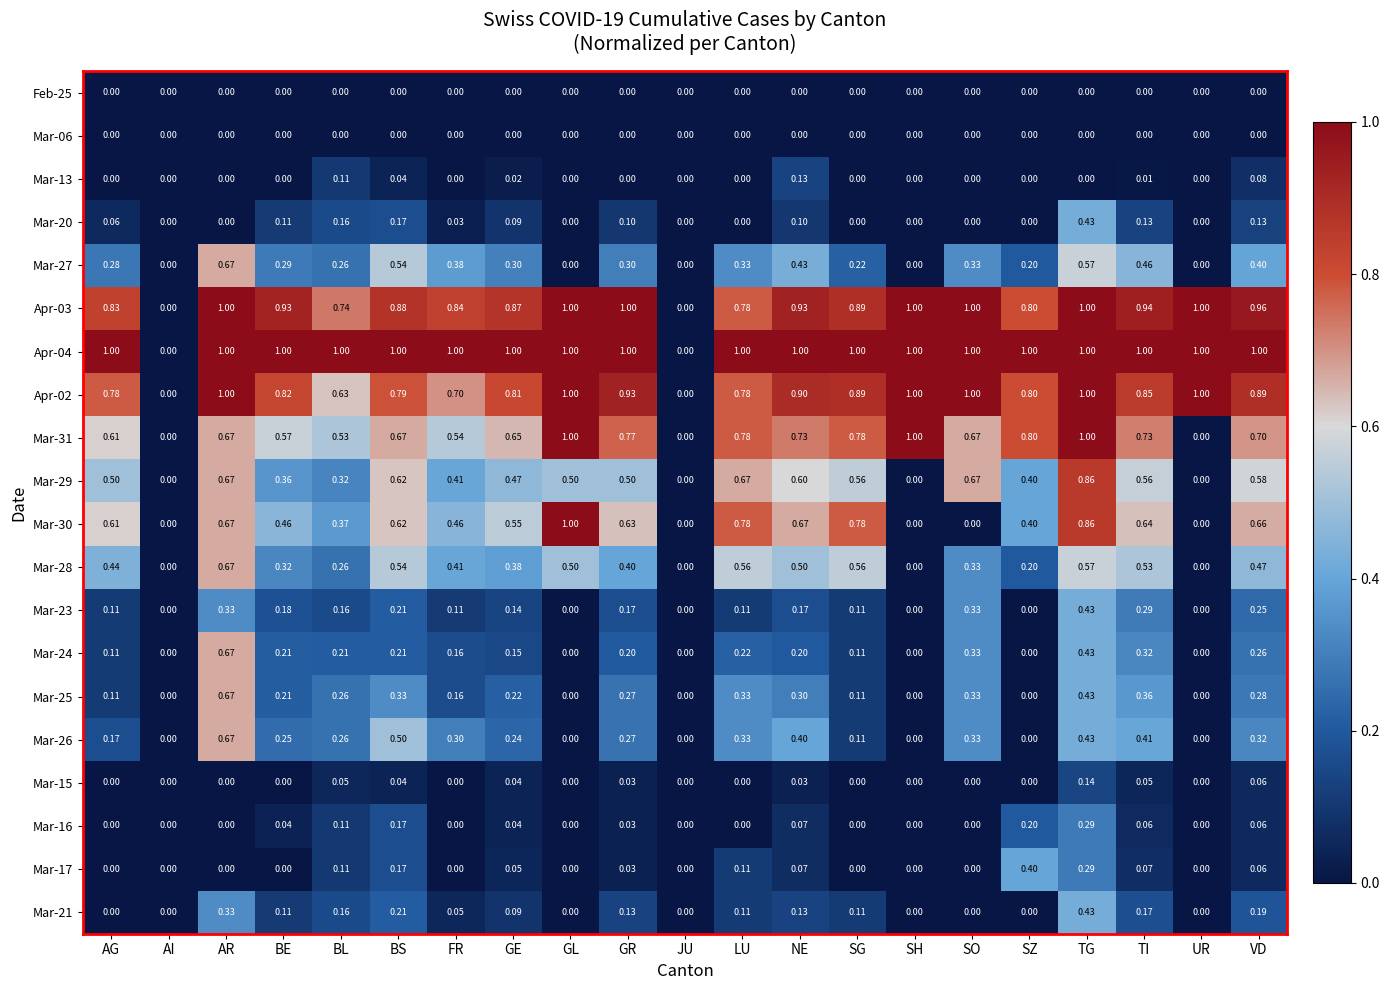

How many series are shown in this chart?

20